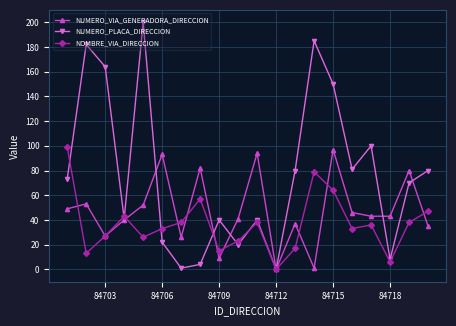

What is the maximum value for NUMERO_VIA_GENERADORA_DIRECCION?

97